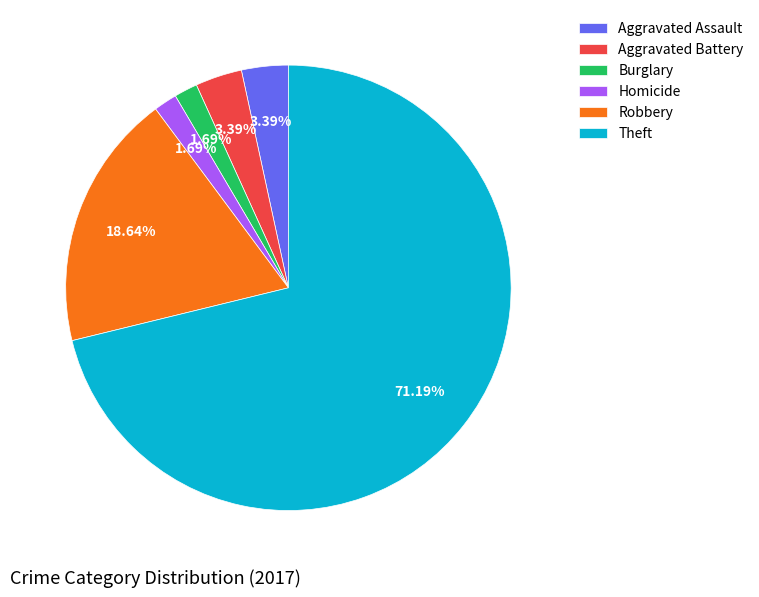

To the nearest percent, what percentage of the pie is Theft?

71%